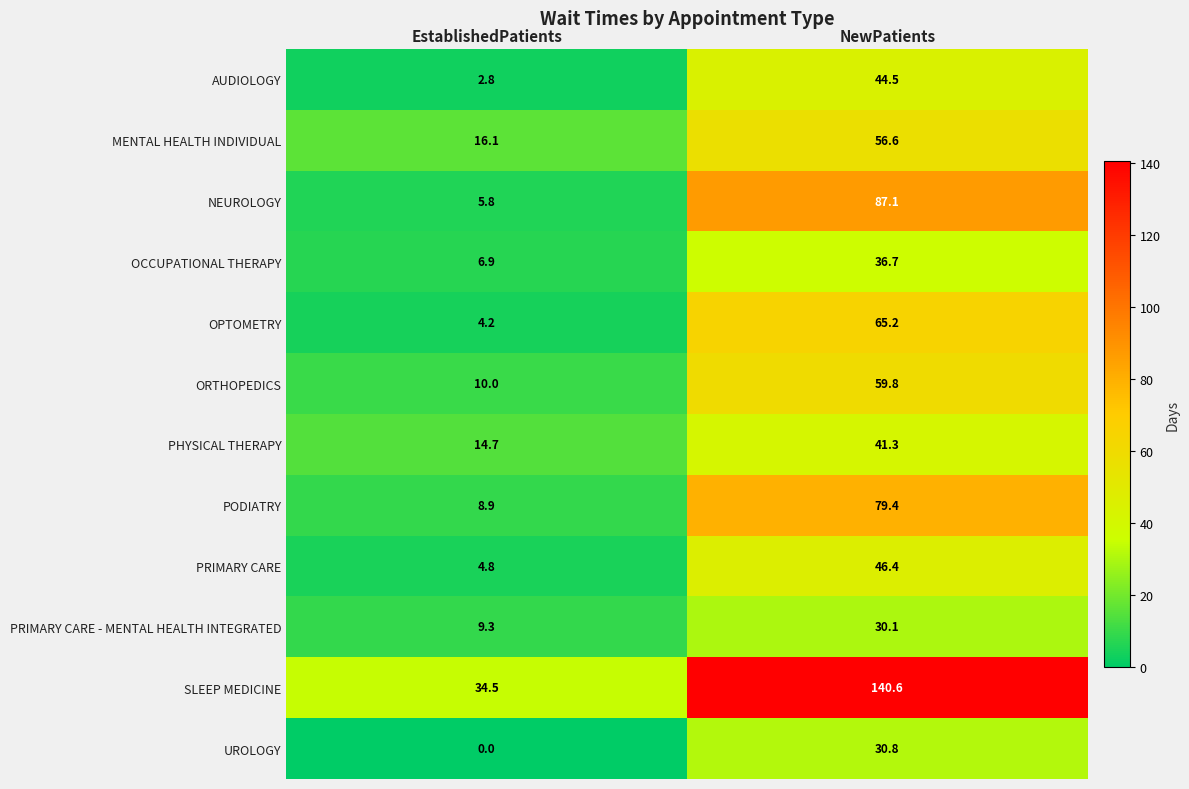

How many values in the UROLOGY series are below 30?

1